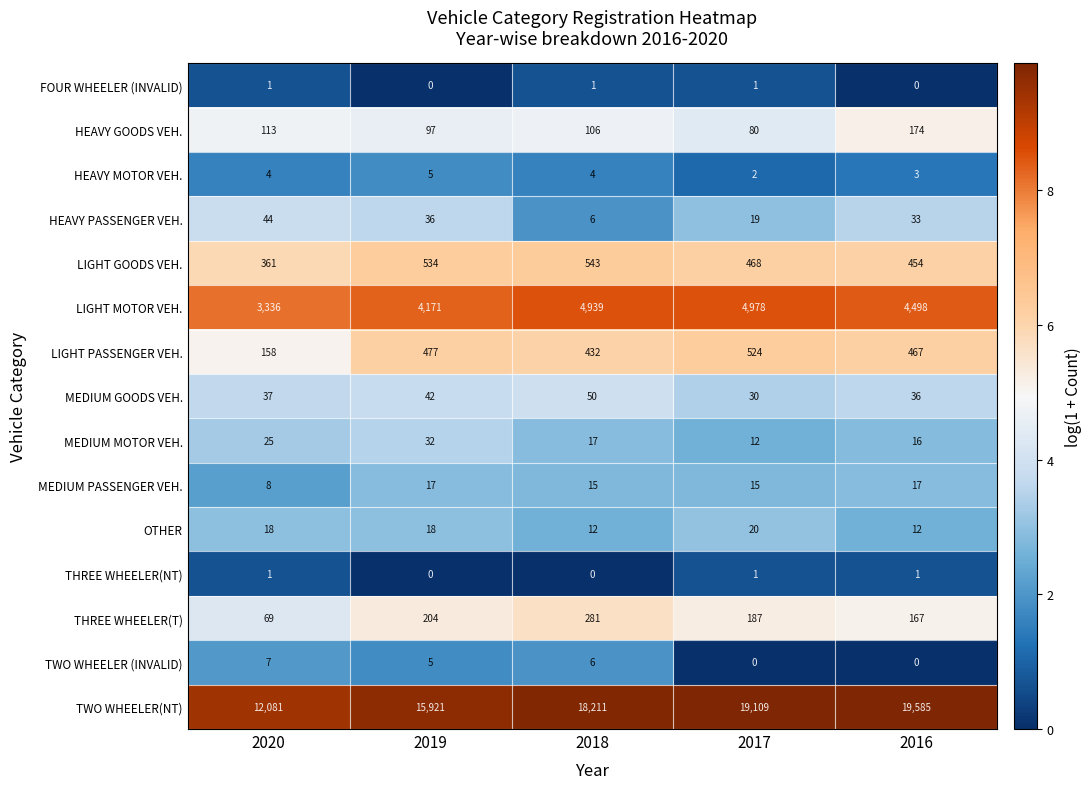

What is the total value across all series at 2018?

24623